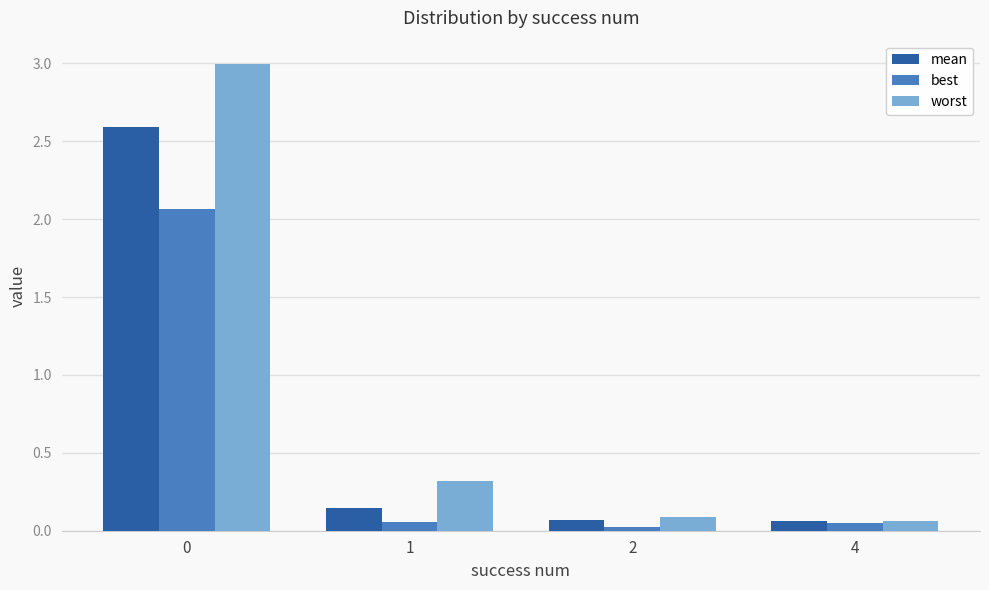

Rank the series by their average value, from highest to lowest.

worst, mean, best